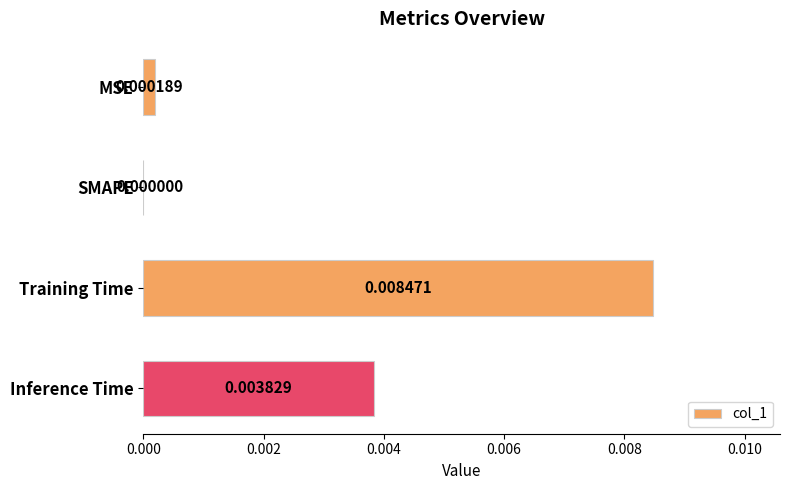

Which has a higher value, Inference Time or Training Time?

Training Time